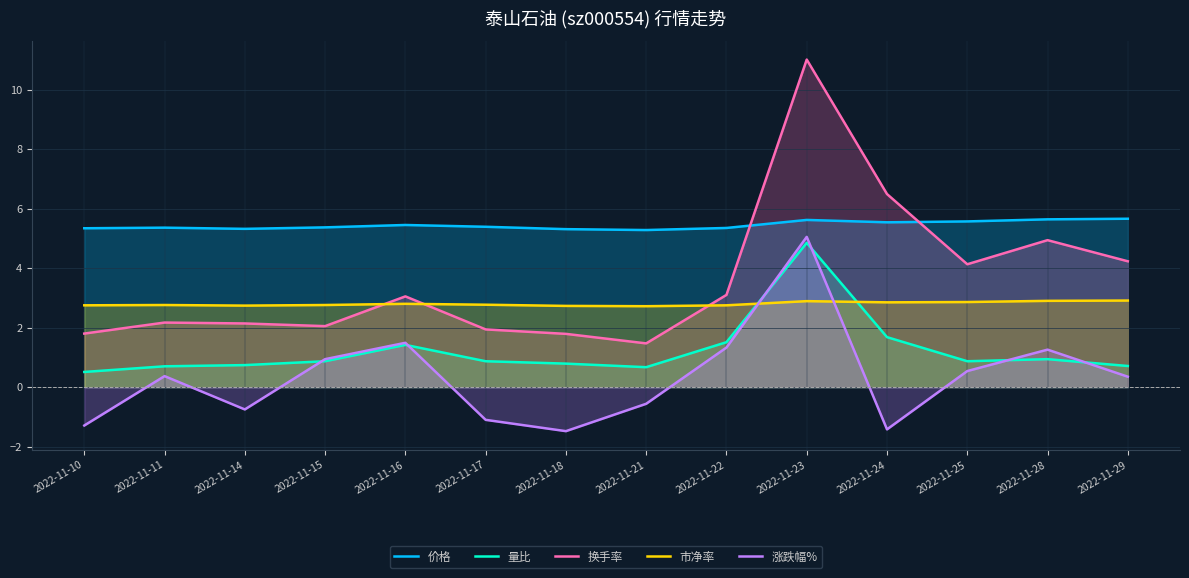

At 2022-11-11, list the series in order from largest to smallest.

价格, 市净率, 换手率, 量比, 涨跌幅%